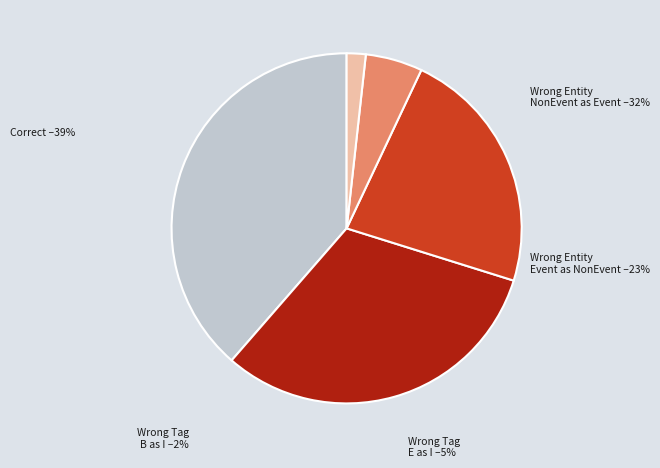

What percentage is the Correct slice, to the nearest percent?

39%